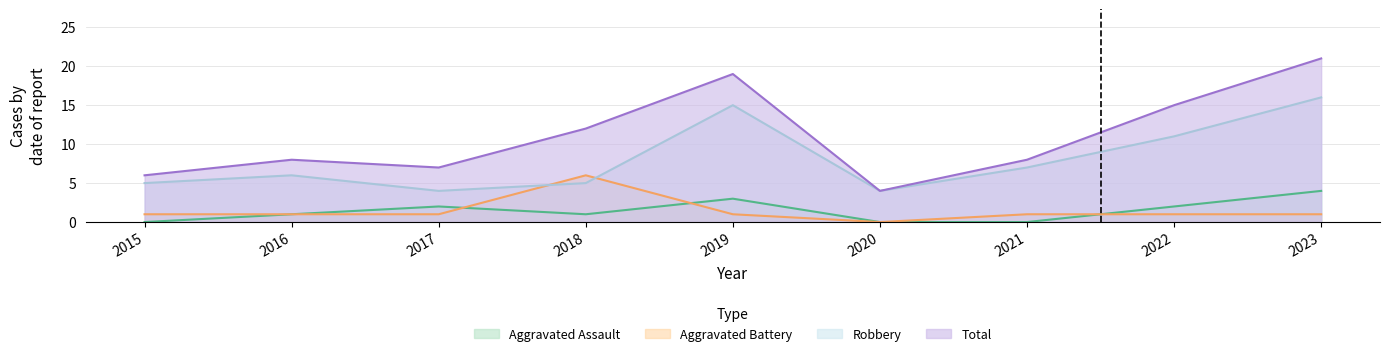

True or false: Aggravated Assault and Total intersect in this chart.

False